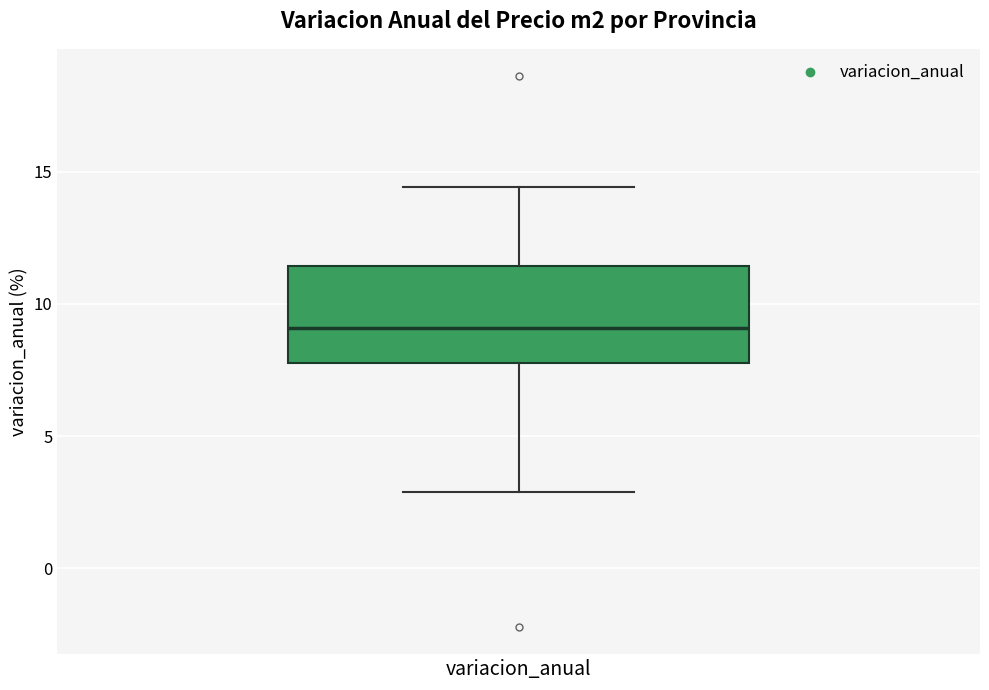

Read this box plot against the y-axis: the position of the median line, the range covered by the box, and the ends of both whiskers. The values are not printed on the chart, so give them approximately, as read against the axis.

median 9.0, box 8.0 to 11.5, whiskers 3.0 to 14.5